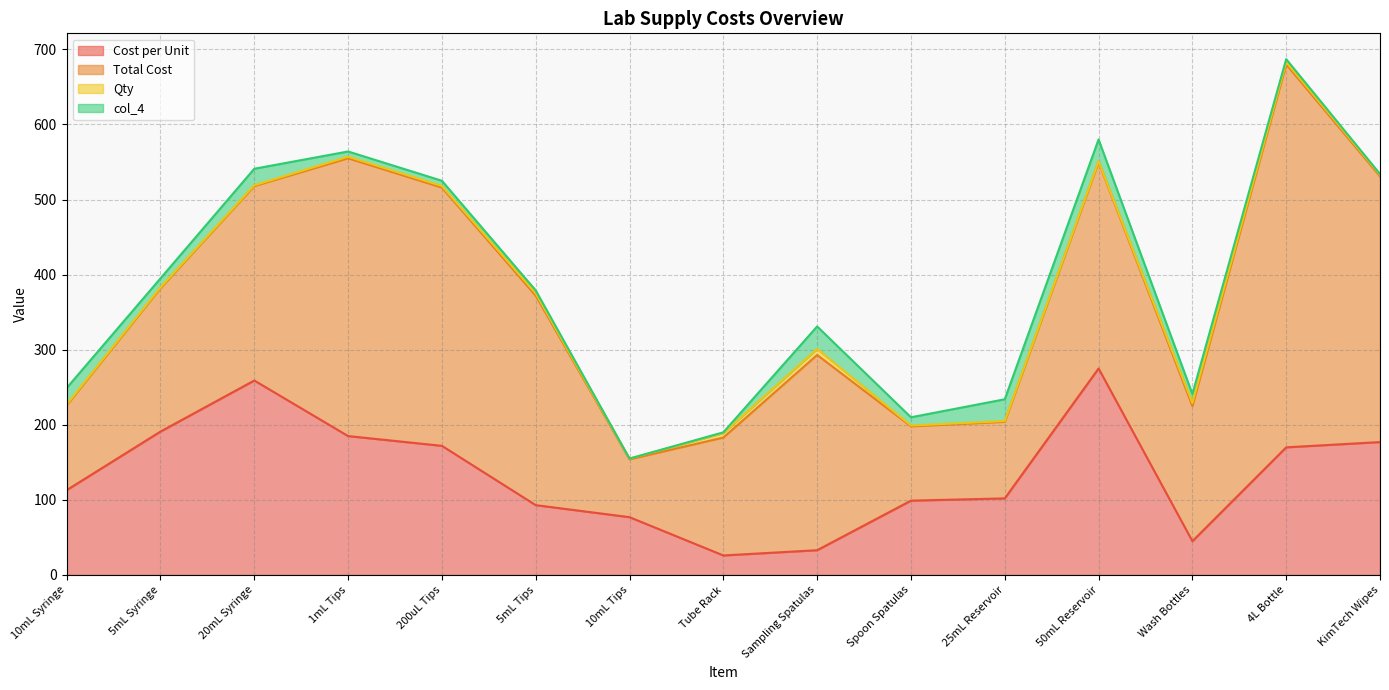

At which label does col_4 first exceed 11?

10mL Syringe